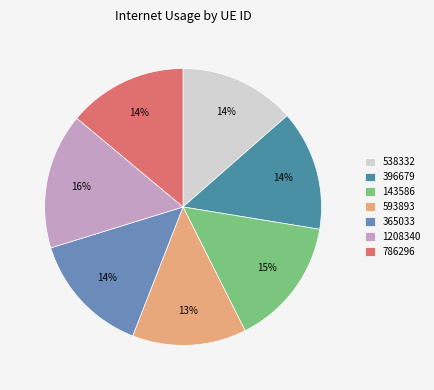

Count the number of slices in the pie.

7